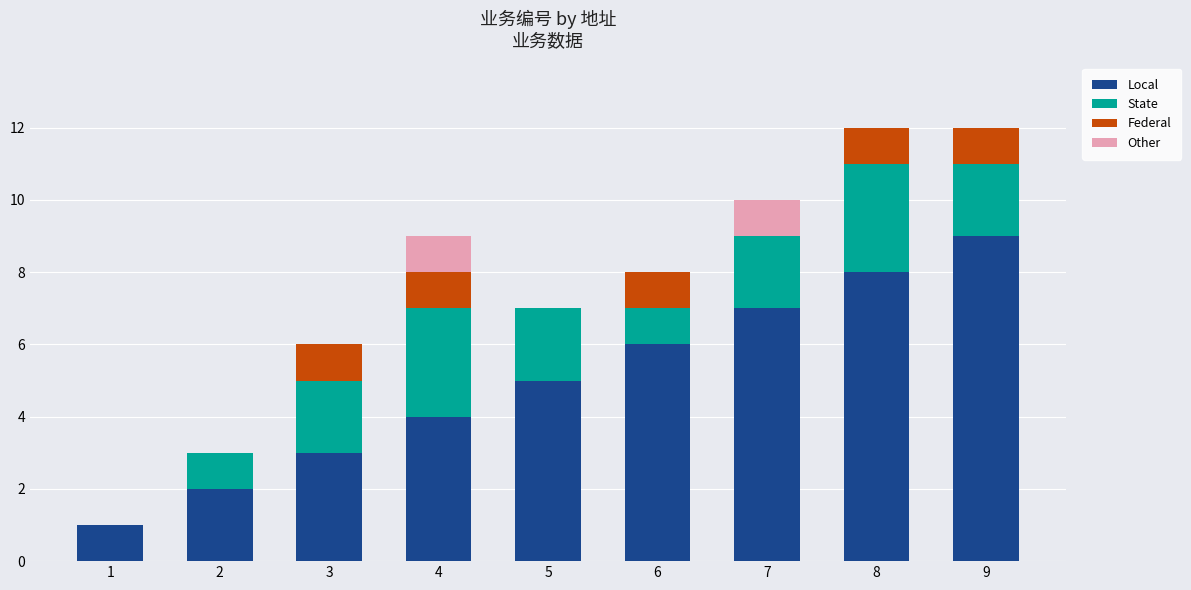

Which category has the highest value in the Local series?

9